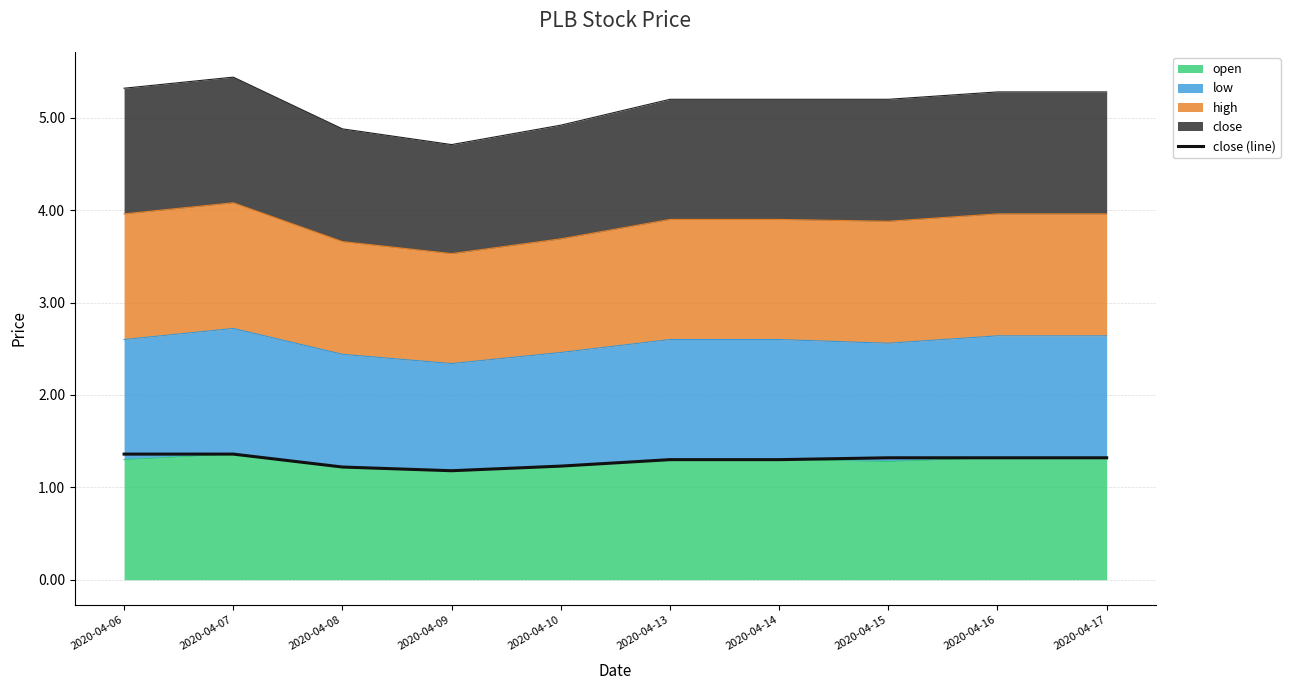

Does the chart display data point markers on the line(s)?

No